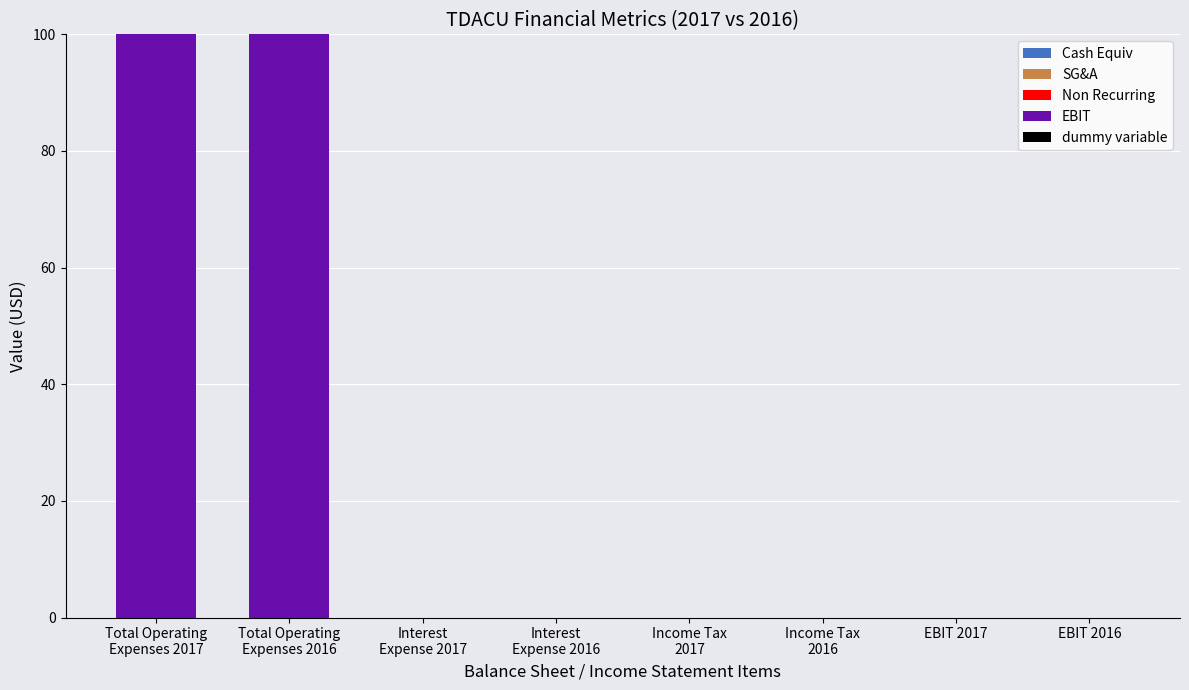

What is the maximum value shown in the chart?

100